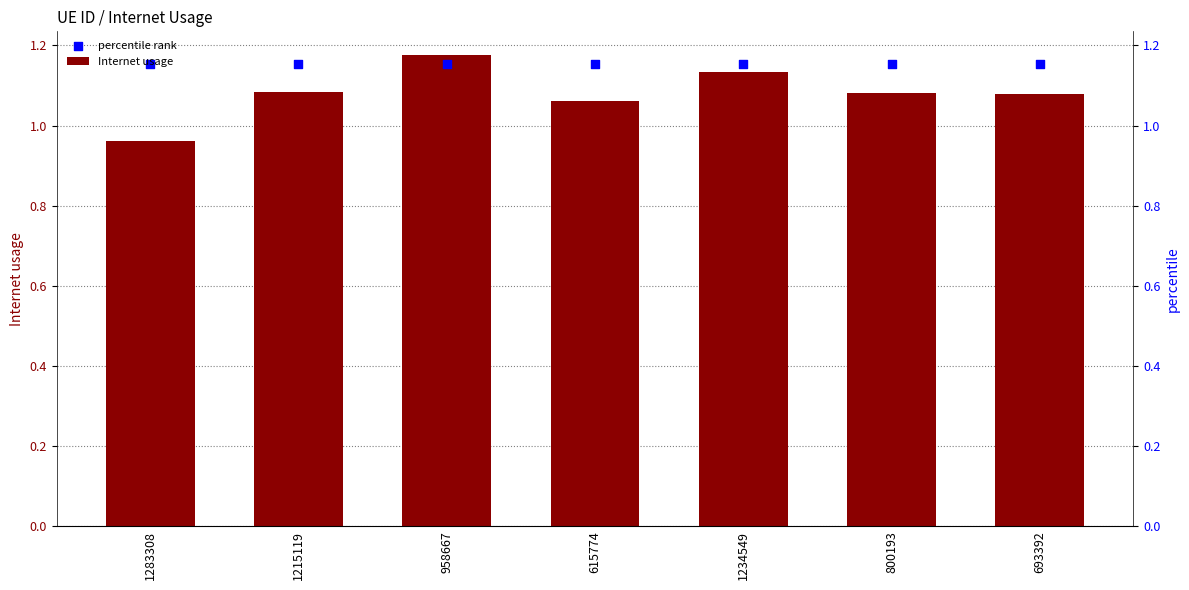

Which series has the widest spread of Y values?

Internet usage